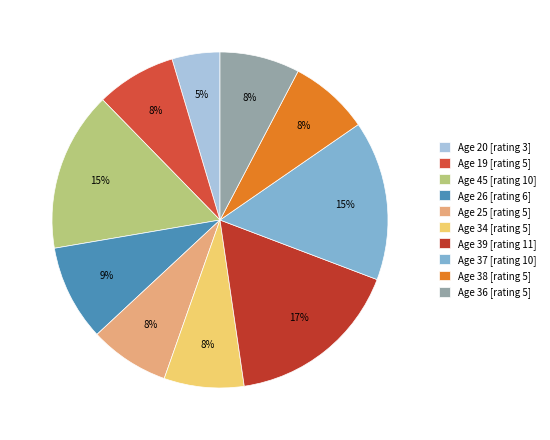

Rank the categories by value from lowest to highest.

20, 19, 25, 34, 38, 36, 26, 45, 37, 39